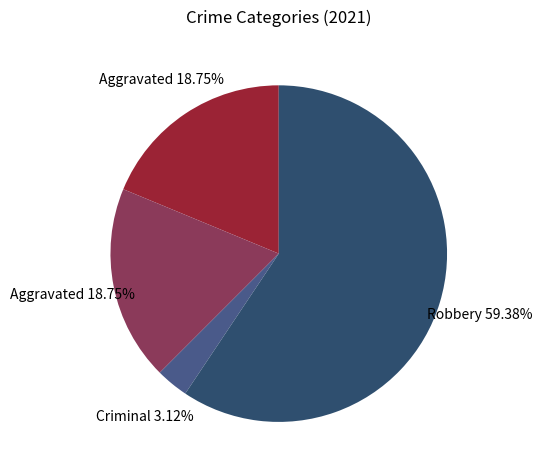

How many slices are in this pie chart?

4